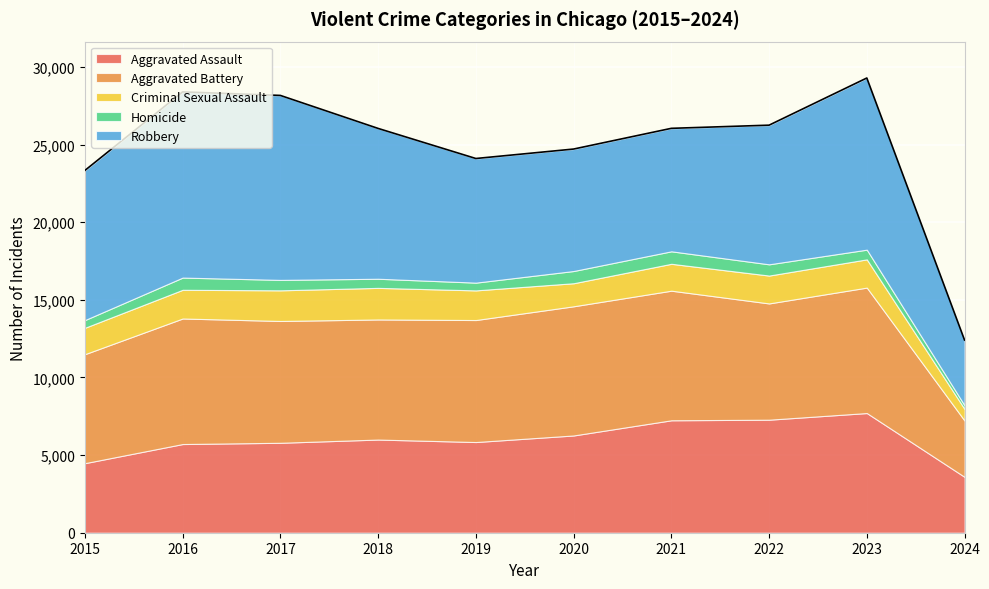

What is the value of the Homicide point at the 3rd from the left?

672